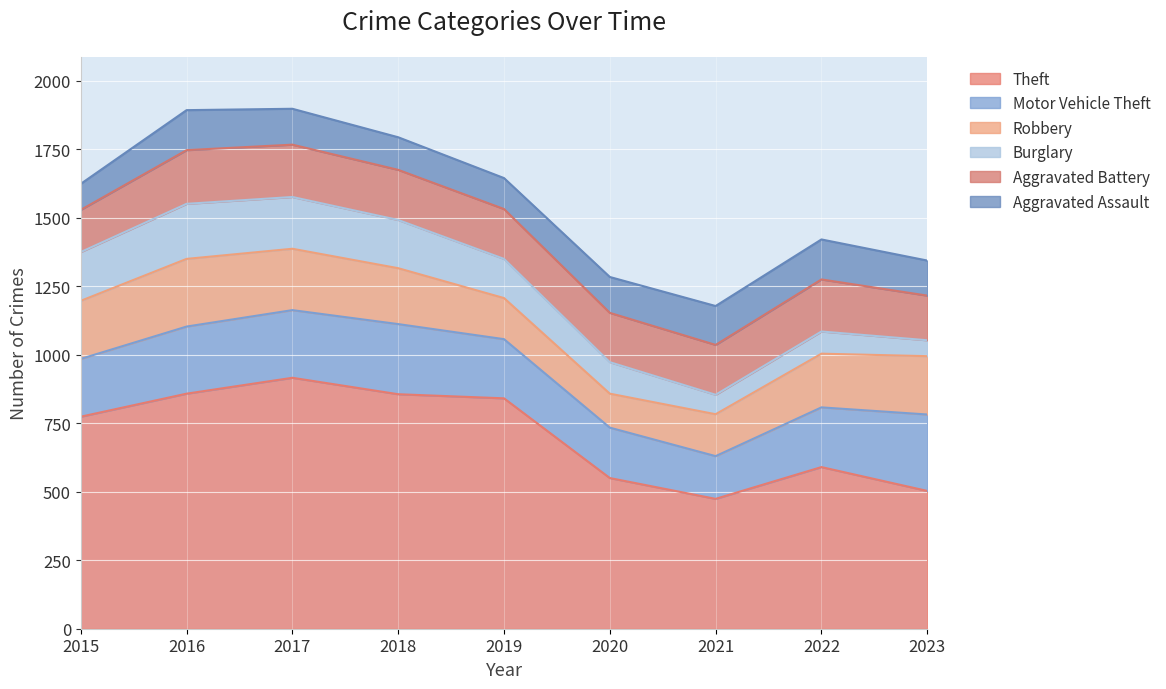

What is the maximum value for Theft?

916